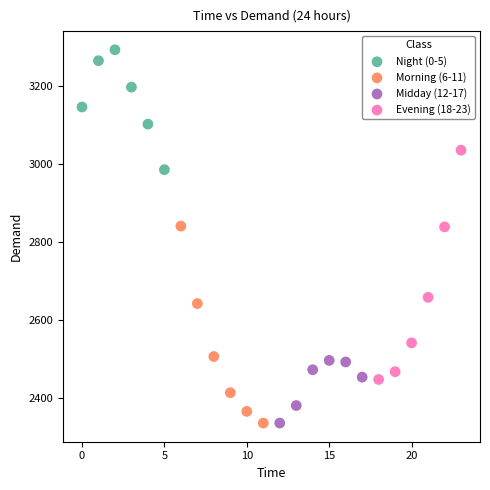

What are all the series names shown in the legend?

Night (0-5), Morning (6-11), Midday (12-17), Evening (18-23)